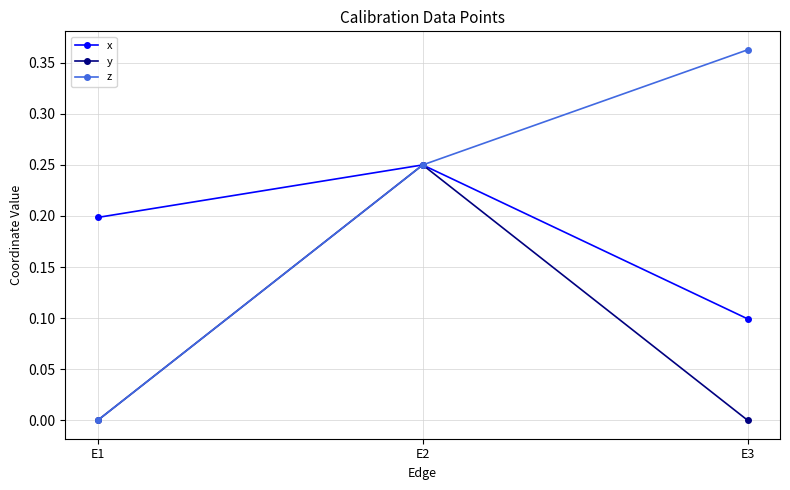

Which label corresponds to the largest value in the chart?

E3